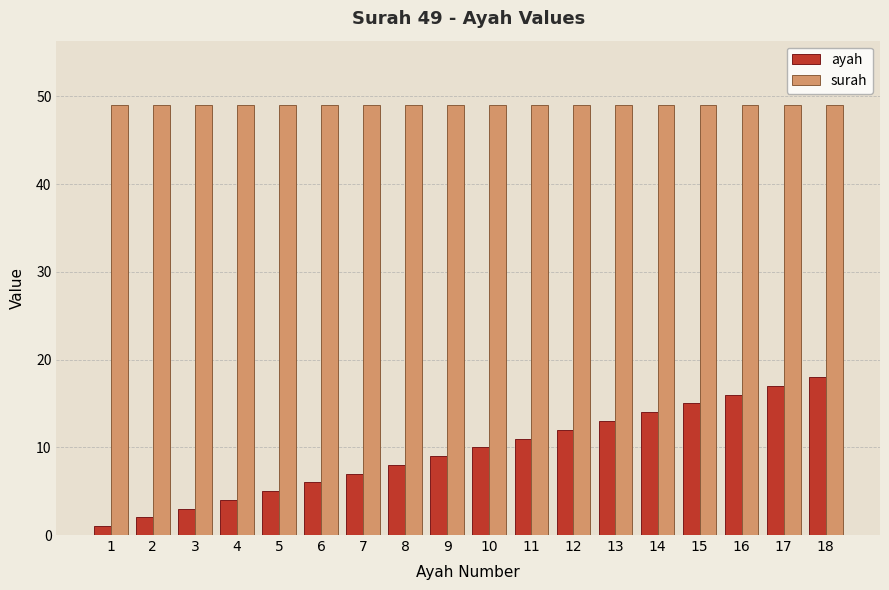

Rank the series by their maximum value, from highest to lowest.

surah, ayah